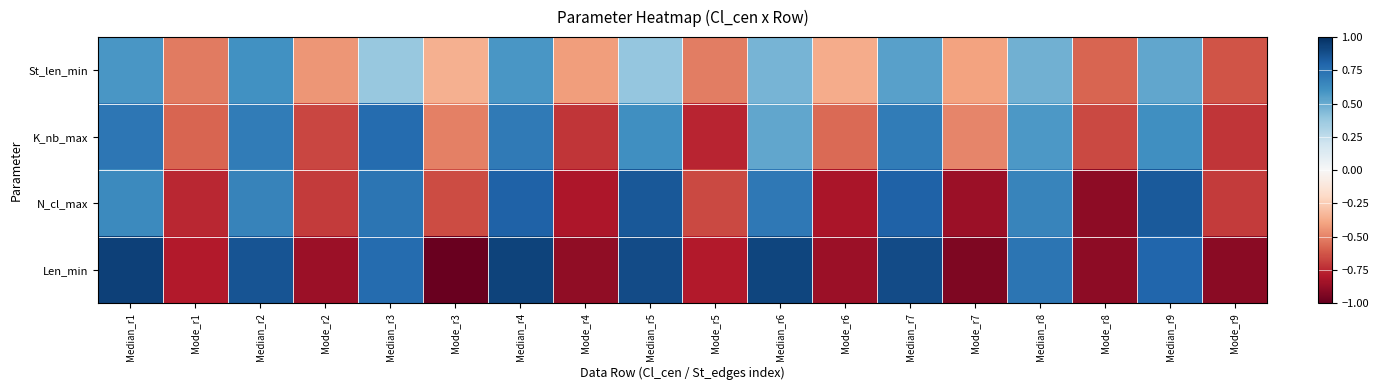

Reading left to right, extract all data points from this chart.

St_len_min: Median_r1=0.6	Mode_r1=-0.5	Median_r2=0.6	Mode_r2=-0.4	Median_r3=0.4	Mode_r3=-0.4	Median_r4=0.6	Mode_r4=-0.4	Median_r5=0.4	Mode_r5=-0.5	Median_r6=0.5	Mode_r6=-0.4	Median_r7=0.5	Mode_r7=-0.4	Median_r8=0.5	Mode_r8=-0.6	Median_r9=0.5	Mode_r9=-0.6
K_nb_max: Median_r1=0.7	Mode_r1=-0.6	Median_r2=0.7	Mode_r2=-0.7	Median_r3=0.8	Mode_r3=-0.5	Median_r4=0.7	Mode_r4=-0.7	Median_r5=0.6	Mode_r5=-0.8	Median_r6=0.5	Mode_r6=-0.6	Median_r7=0.7	Mode_r7=-0.5	Median_r8=0.6	Mode_r8=-0.7	Median_r9=0.6	Mode_r9=-0.7
N_cl_max: Median_r1=0.6	Mode_r1=-0.8	Median_r2=0.7	Mode_r2=-0.7	Median_r3=0.7	Mode_r3=-0.7	Median_r4=0.8	Mode_r4=-0.8	Median_r5=0.8	Mode_r5=-0.7	Median_r6=0.7	Mode_r6=-0.8	Median_r7=0.8	Mode_r7=-0.9	Median_r8=0.7	Mode_r8=-0.9	Median_r9=0.8	Mode_r9=-0.7
Len_min: Median_r1=0.9	Mode_r1=-0.8	Median_r2=0.9	Mode_r2=-0.9	Median_r3=0.8	Mode_r3=-1.0	Median_r4=0.9	Mode_r4=-0.9	Median_r5=0.9	Mode_r5=-0.8	Median_r6=0.9	Mode_r6=-0.9	Median_r7=0.9	Mode_r7=-0.9	Median_r8=0.7	Mode_r8=-0.9	Median_r9=0.8	Mode_r9=-0.9